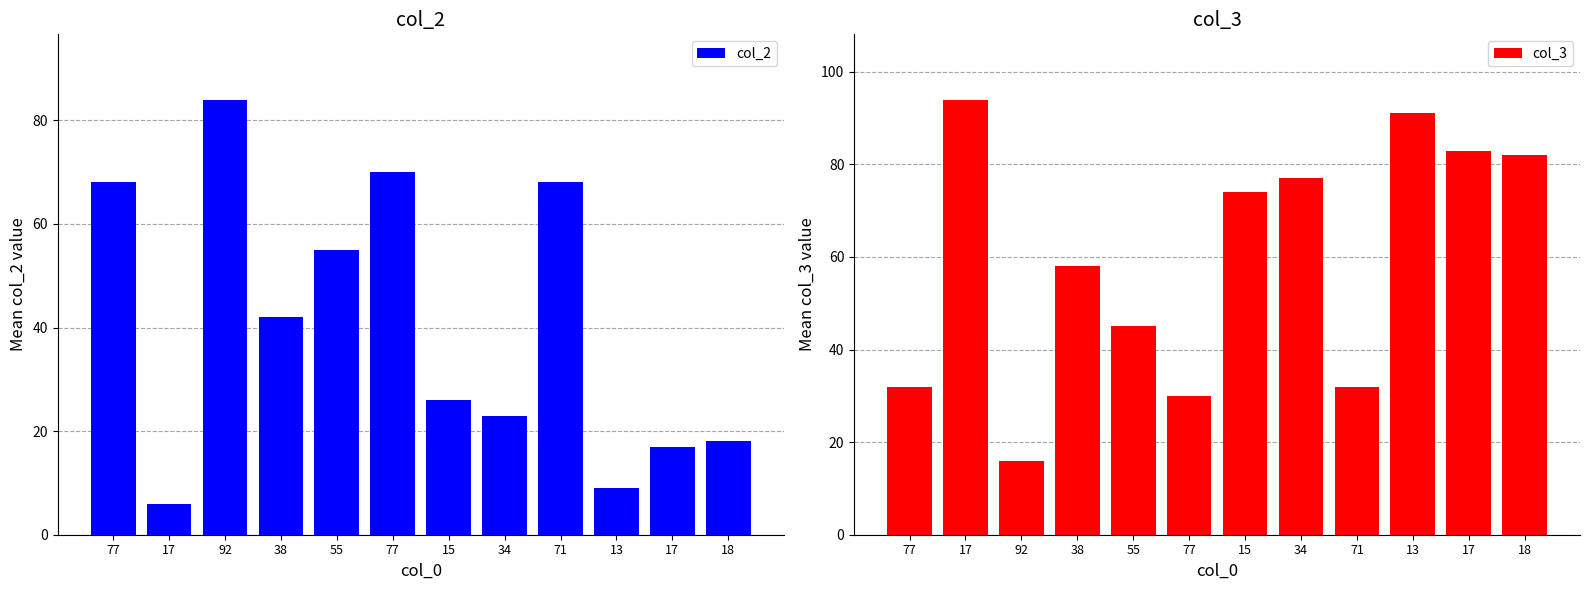

At which category does the chart reach its peak across all series?

17